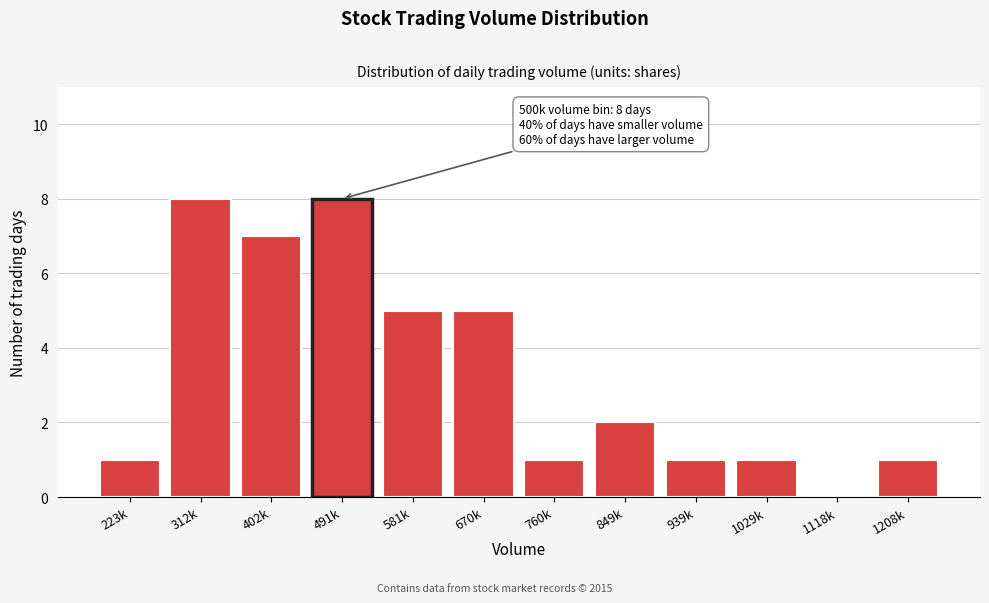

Reading left to right, transcribe all the data shown in this chart.

223k=1	312k=8	402k=7	491k=8	581k=5	670k=5	760k=1	849k=2	939k=1	1029k=1	1118k=0	1208k=1